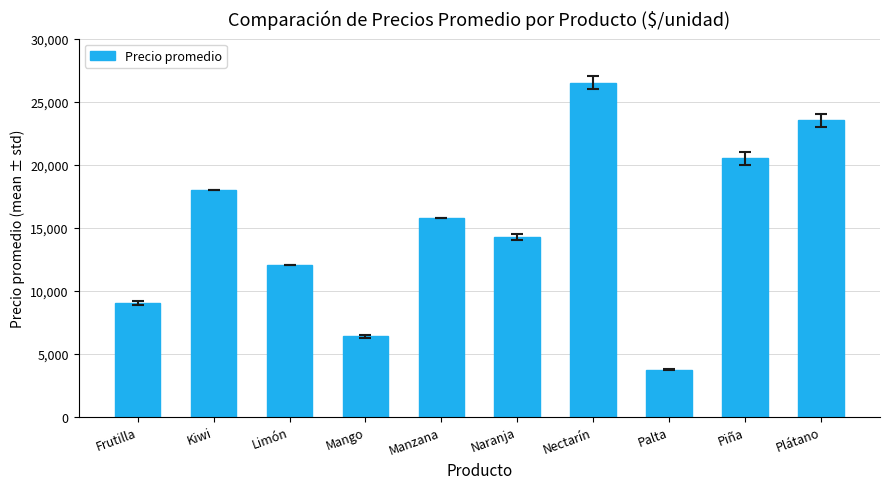

Which label corresponds to the smallest value in the chart?

Palta